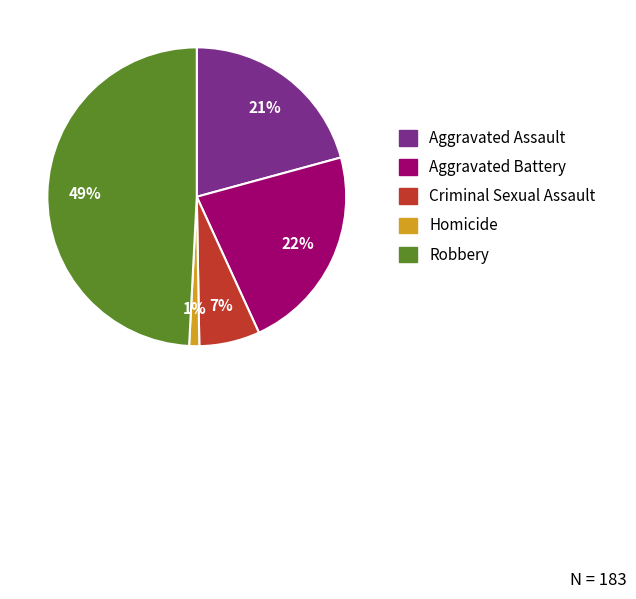

Rank the categories by value from highest to lowest.

Robbery, Aggravated Battery, Aggravated Assault, Criminal Sexual Assault, Homicide